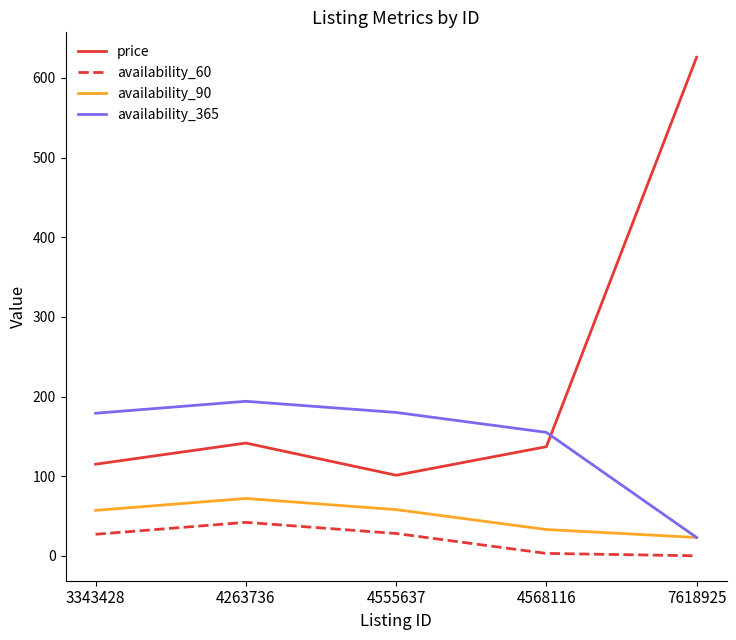

What is the greatest value displayed?

626.0